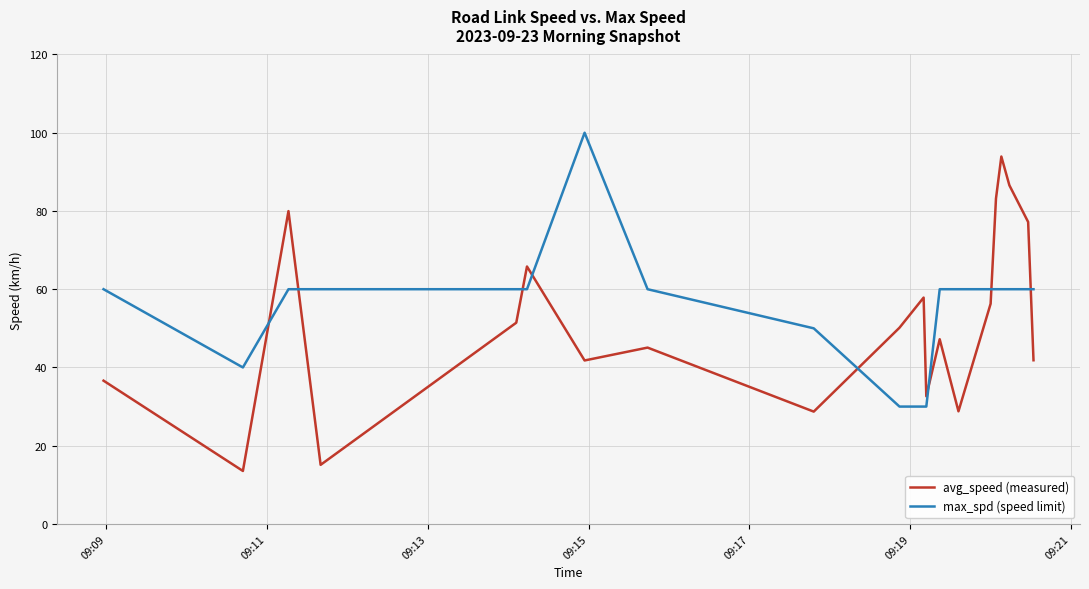

What is the average value of the avg_speed (measured) series?

51.7